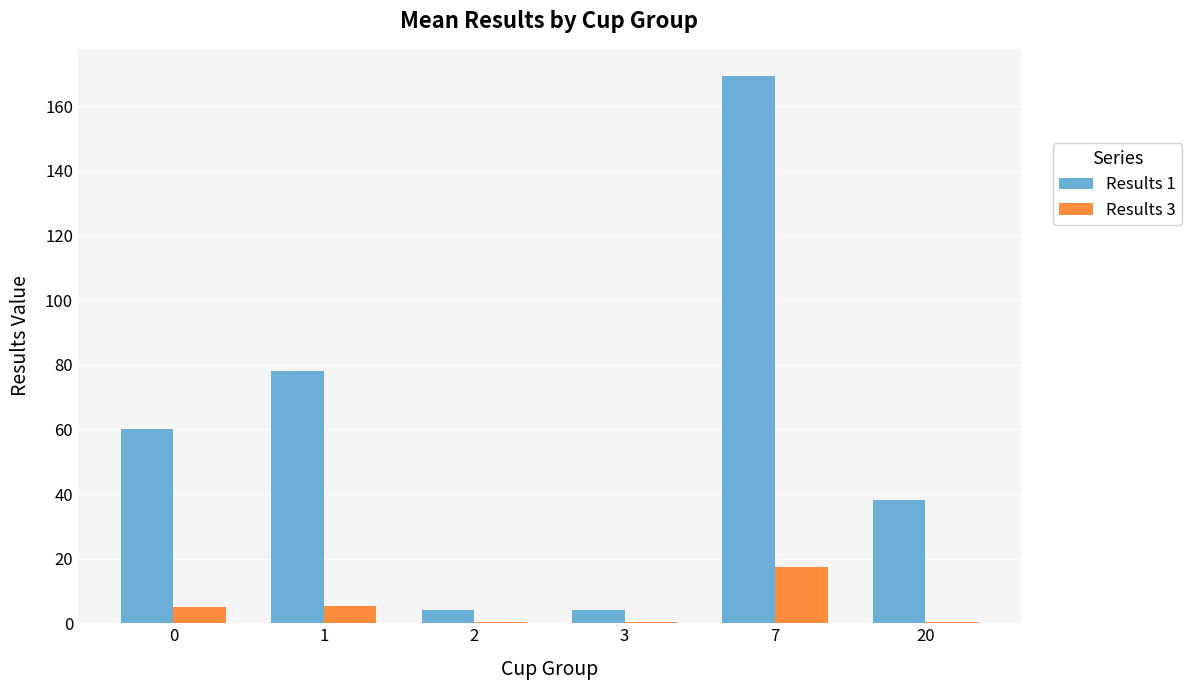

Which category has the highest value across all series?

7